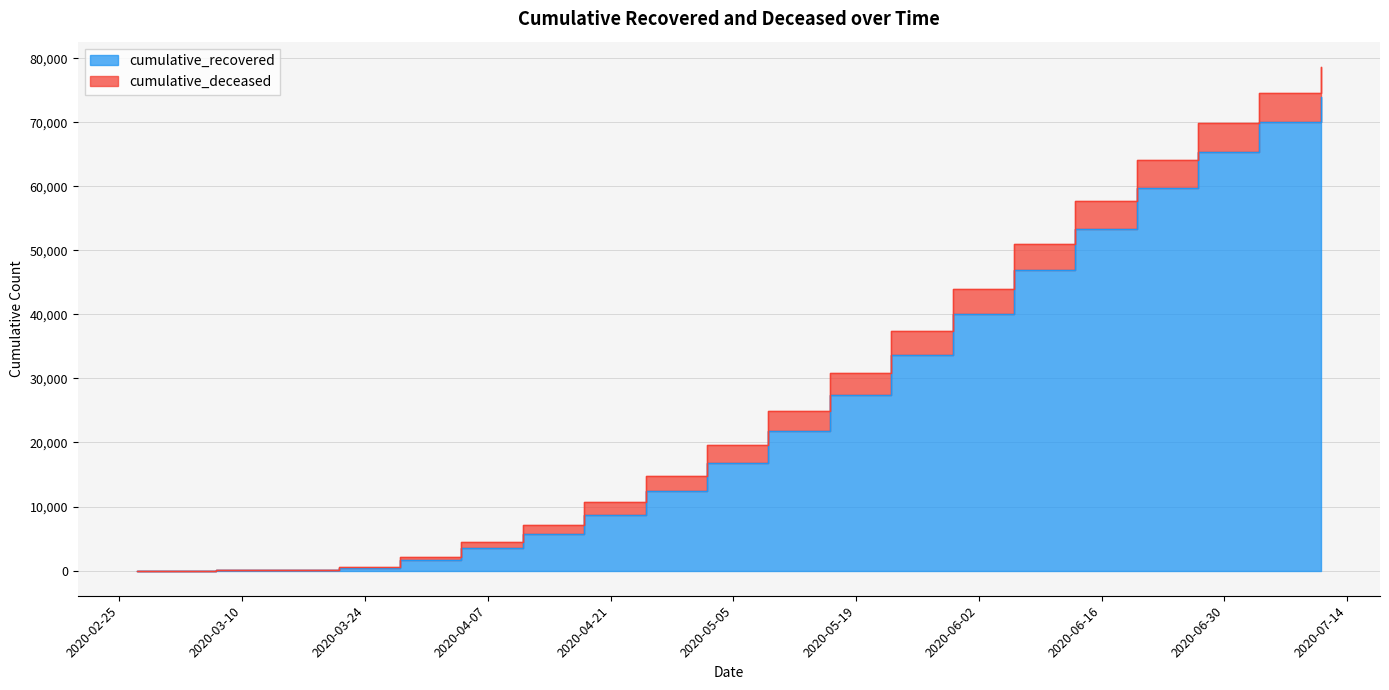

What is the difference between the maximum and second lowest values?

73931